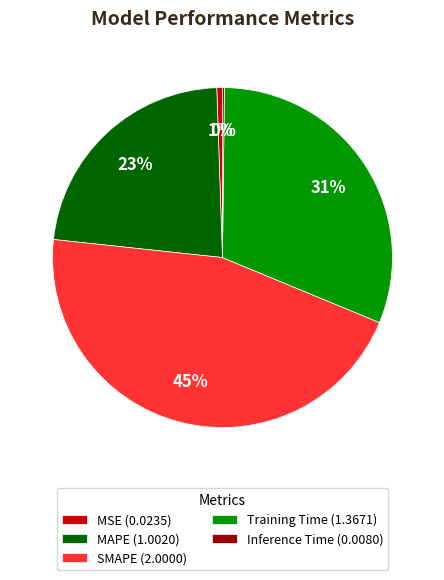

Do Training Time (1.3671) and SMAPE (2.0000) together represent more than half of the pie?

Yes